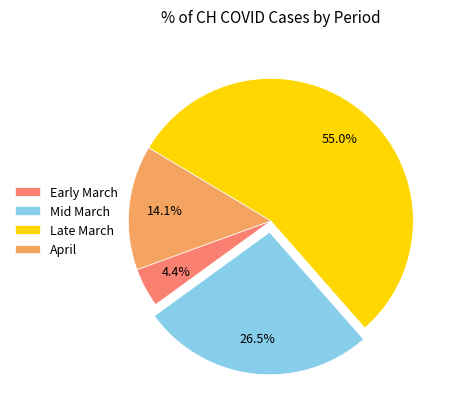

Does Late March represent more than half of the total?

Yes